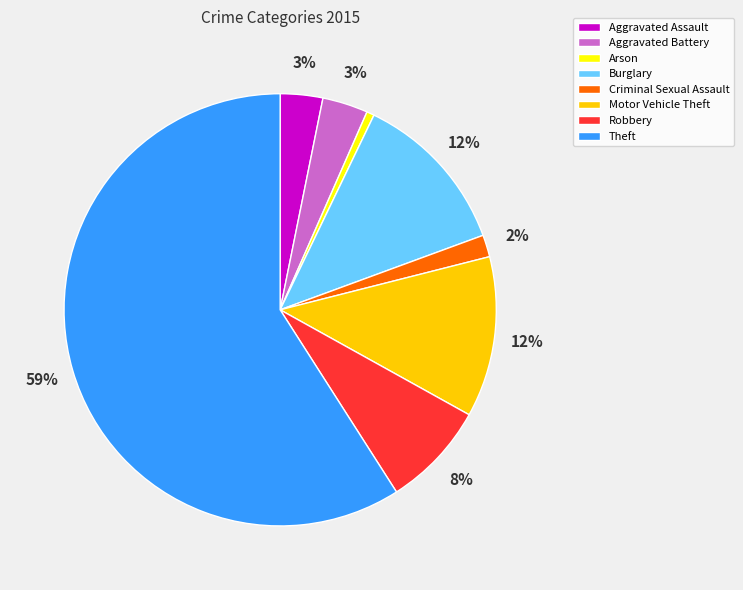

Between Motor Vehicle Theft and Arson, which is larger?

Motor Vehicle Theft